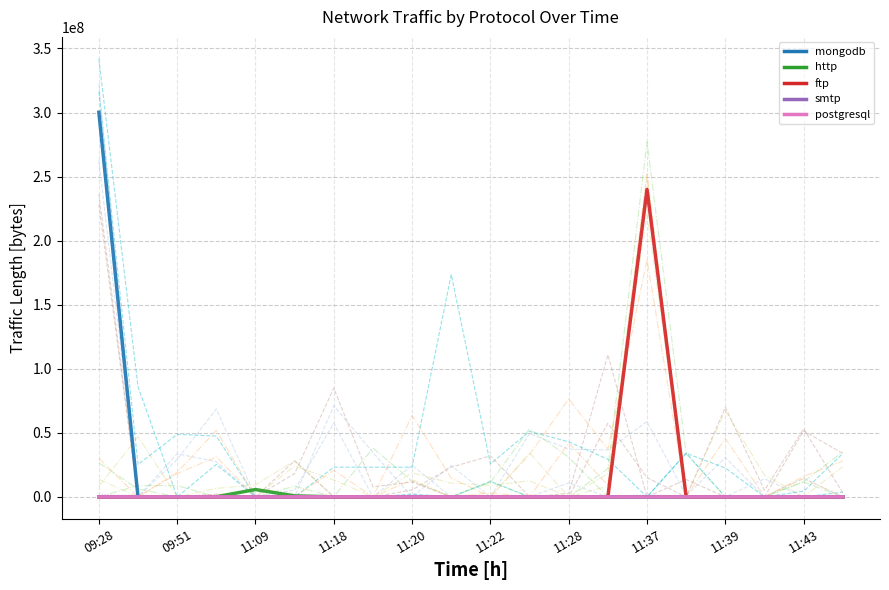

The smtp series shows -108 at 11:18. True or false?

False